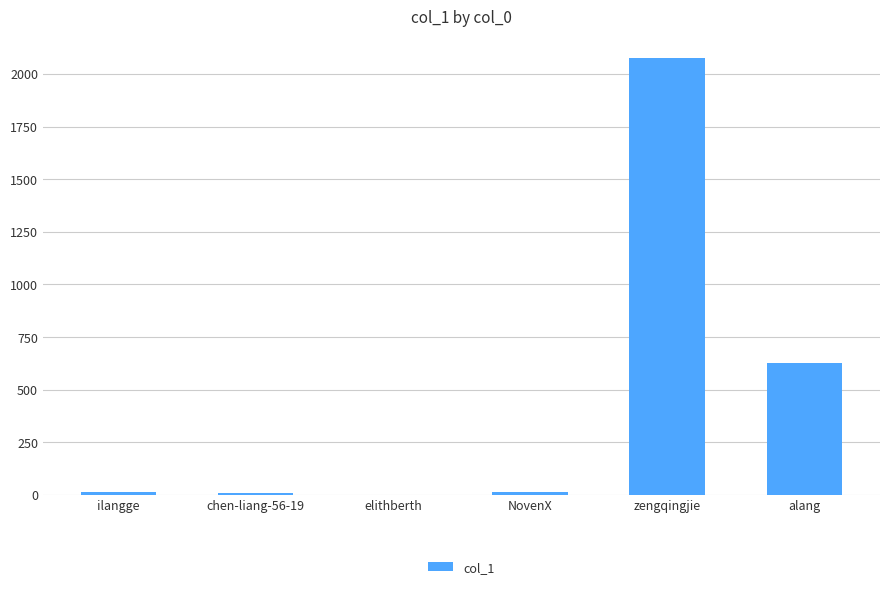

What is the greatest value displayed?

2075